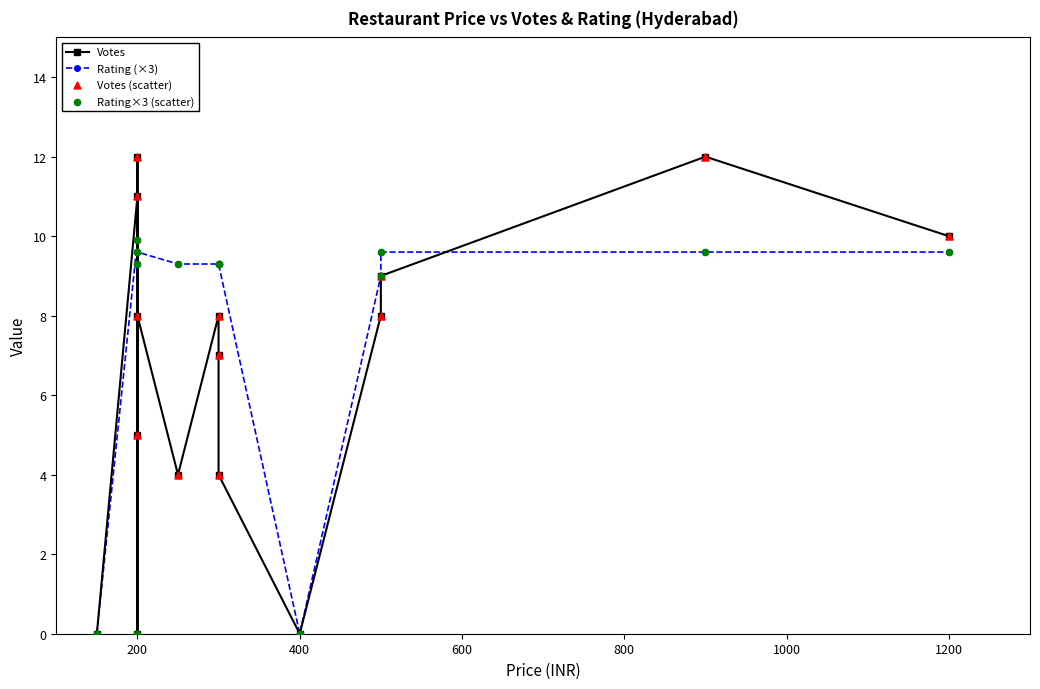

What are all the series names shown in the legend?

Votes, Rating (×3), Votes (scatter), Rating×3 (scatter)